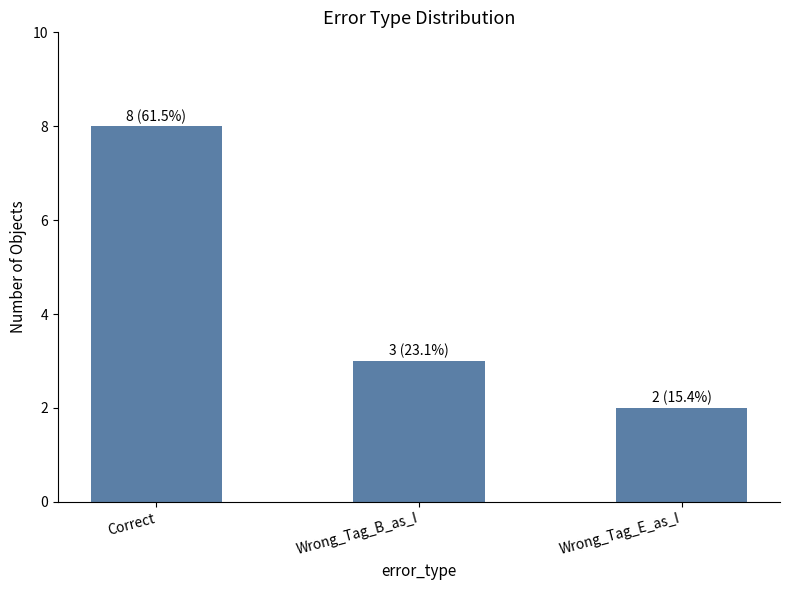

Which has a higher value, Correct or Wrong_Tag_B_as_I?

Correct